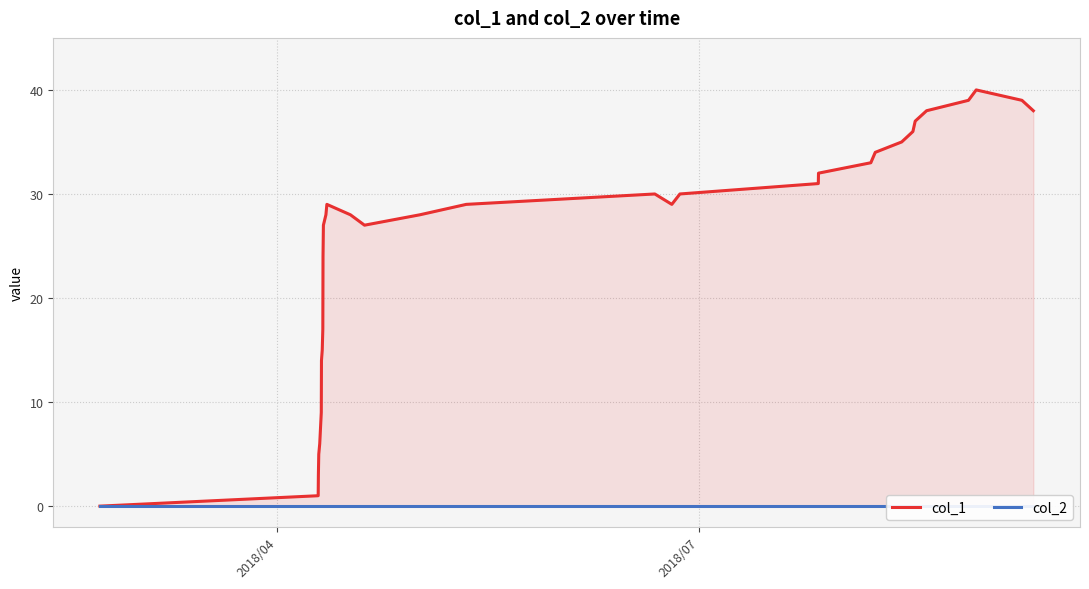

Which series has the widest spread of values?

col_1